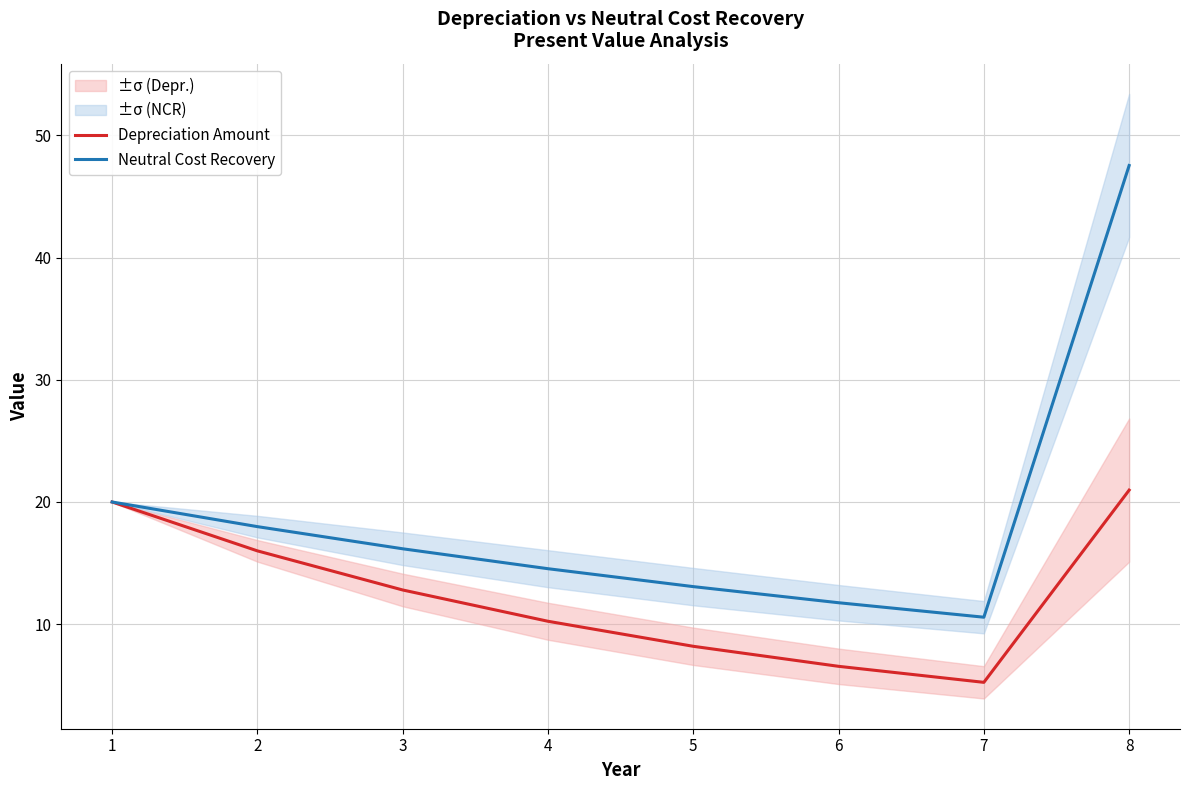

Rank the series at 7 from lowest to highest value.

Depreciation Amount, Neutral Cost Recovery